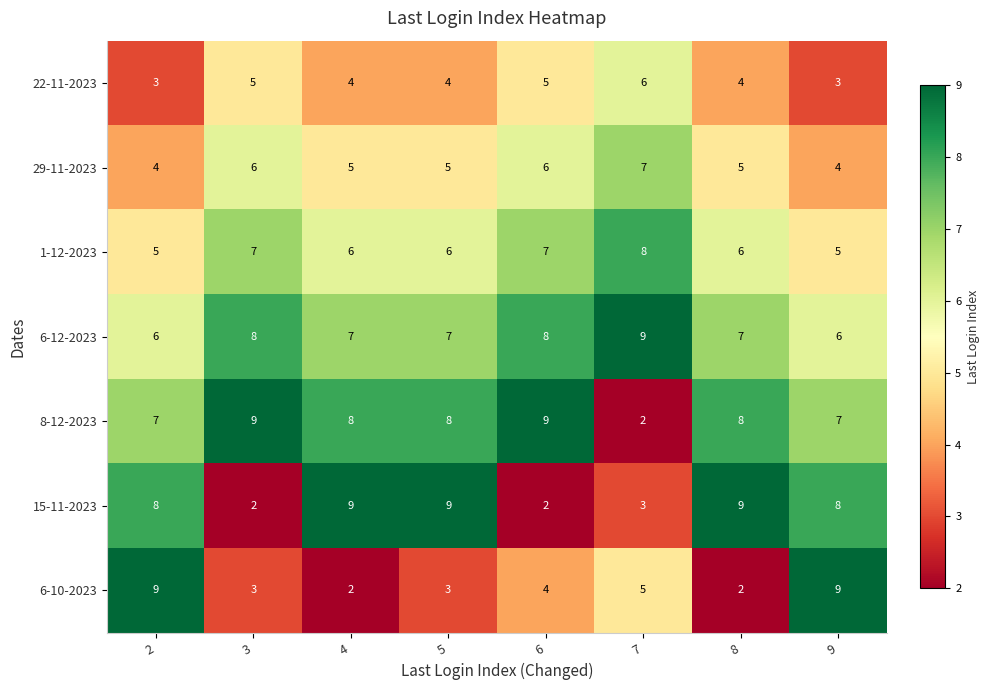

The value of 22-11-2023 at 5 is 7. True or false?

False